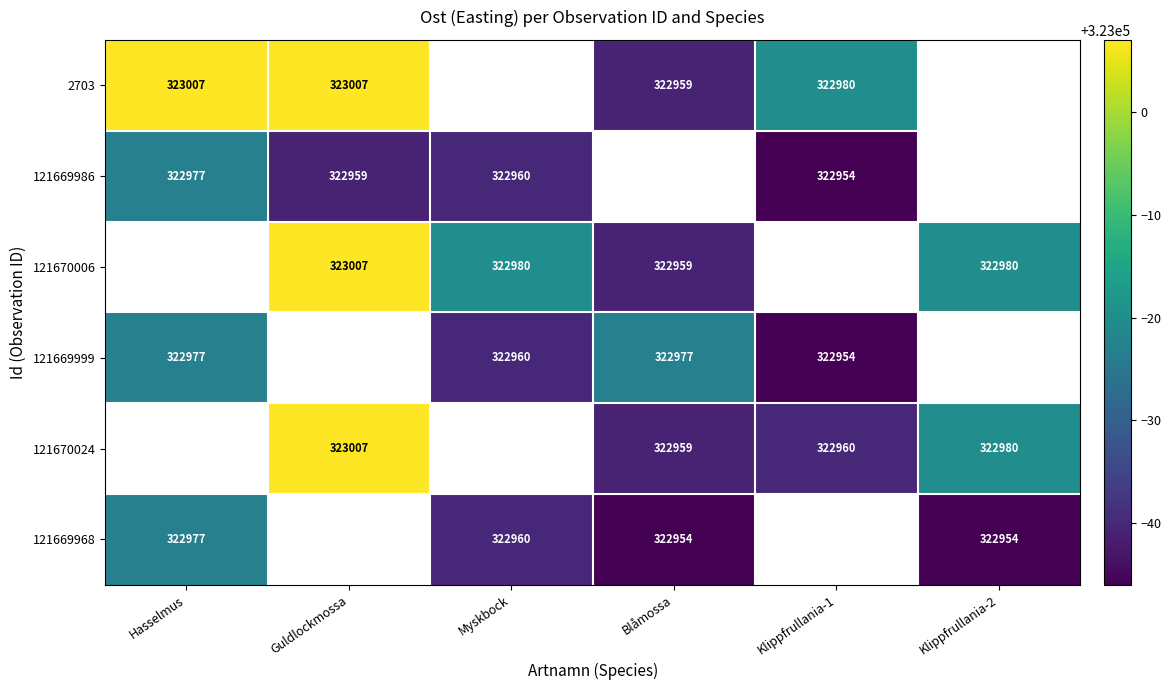

What is the smallest value displayed?

322954.0